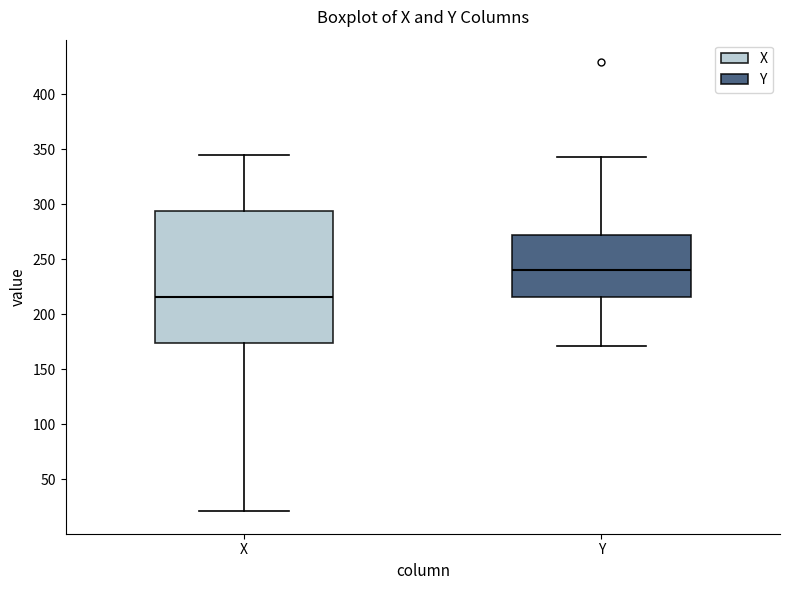

Which box has the highest median line?

Y